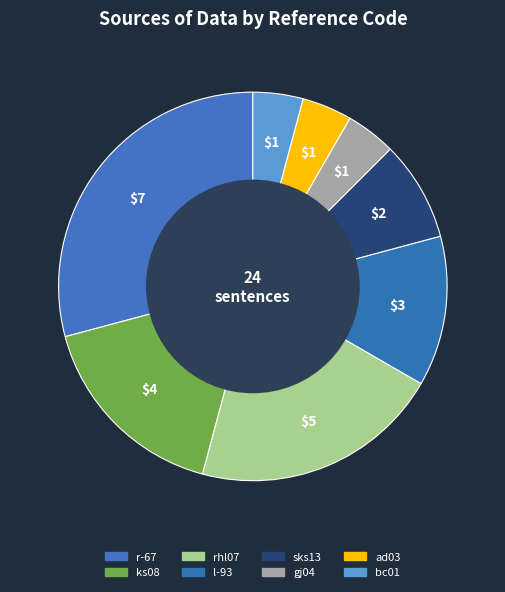

Count the number of slices in the pie.

8